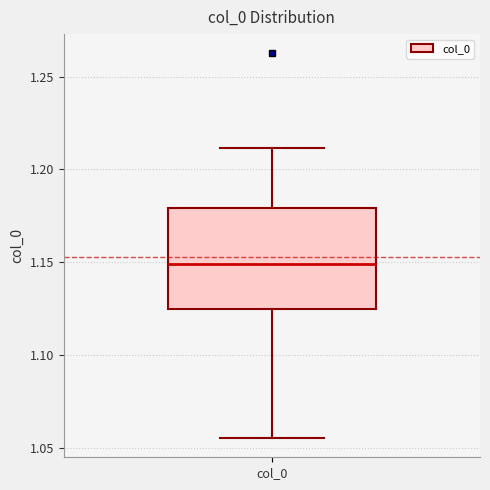

Where is the upper edge of the box for col_0 on the y-axis? The values are not printed on the chart, so give them approximately, as read against the axis.

1.180